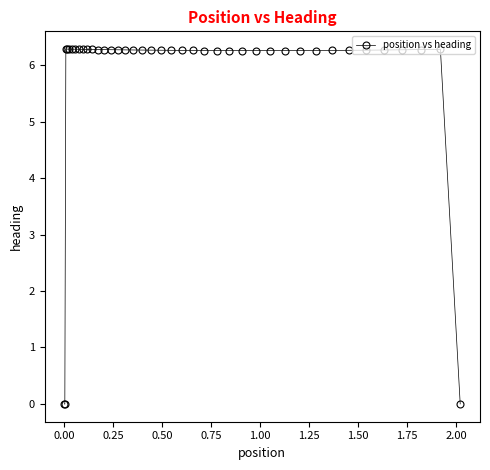

What is the value of the 38th point from the left?

6.3